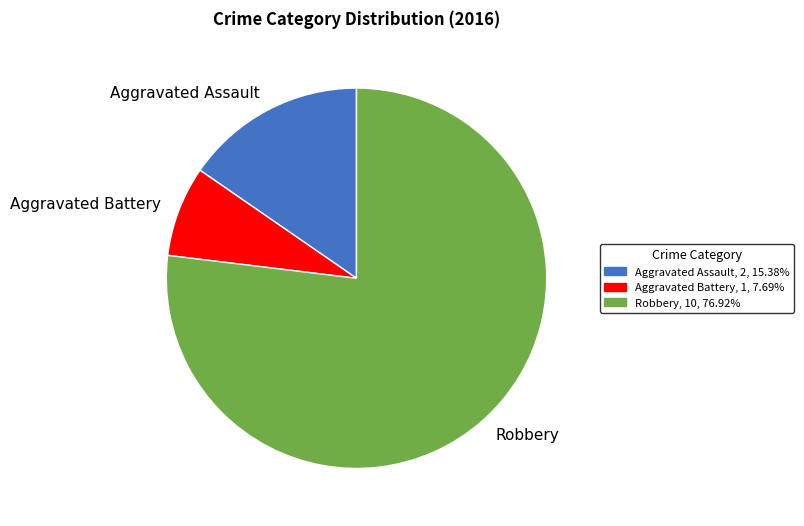

Combined, do Robbery and Aggravated Assault account for over 50%?

Yes